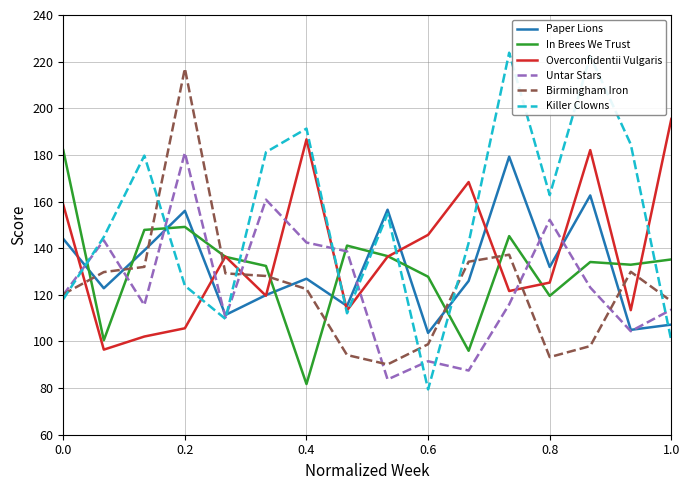

What is the smallest value displayed?

79.4